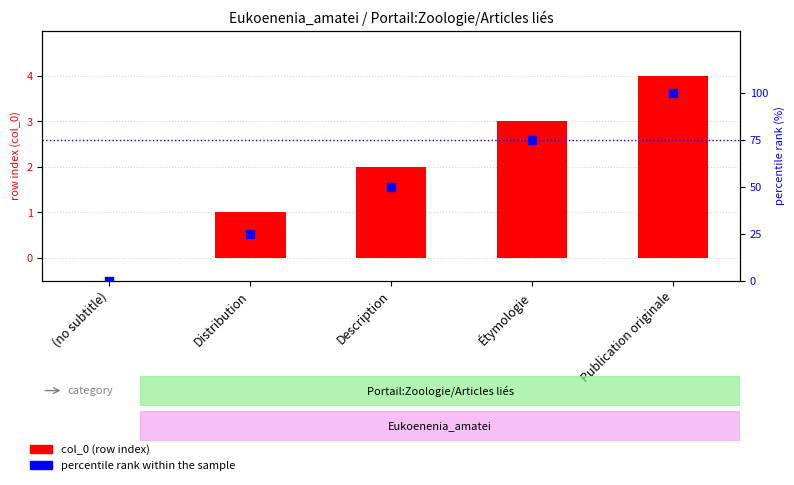

What are all the series names shown in the legend?

col_0 (row index), percentile rank within the sample